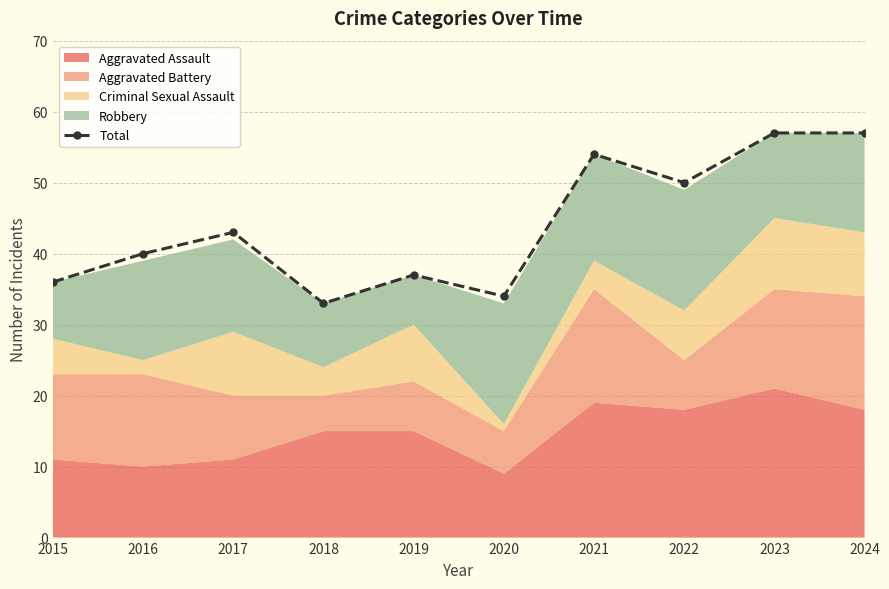

What is the difference between the maximum and minimum values?

24